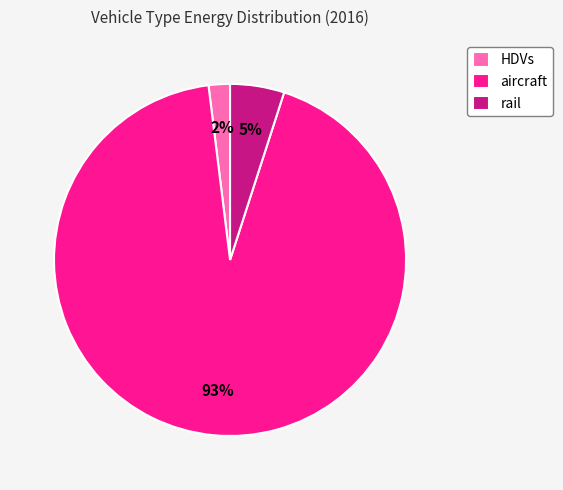

Between rail and aircraft, which is larger?

aircraft